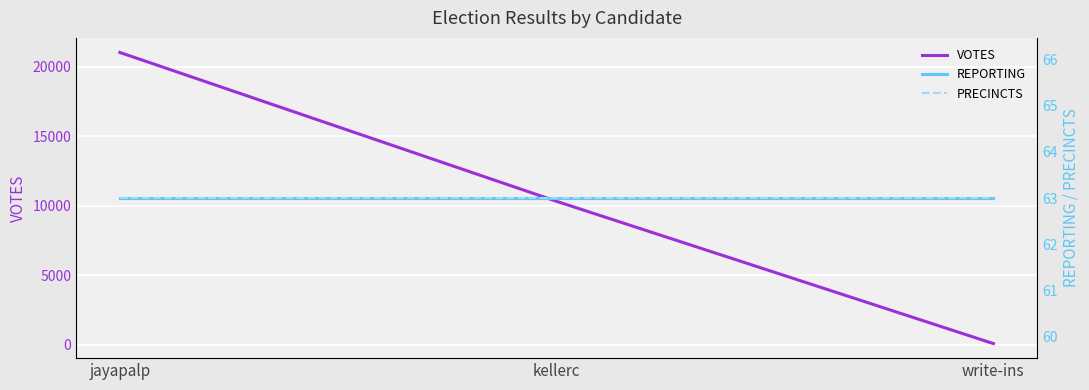

What are all the series names shown in the legend?

VOTES, REPORTING, PRECINCTS